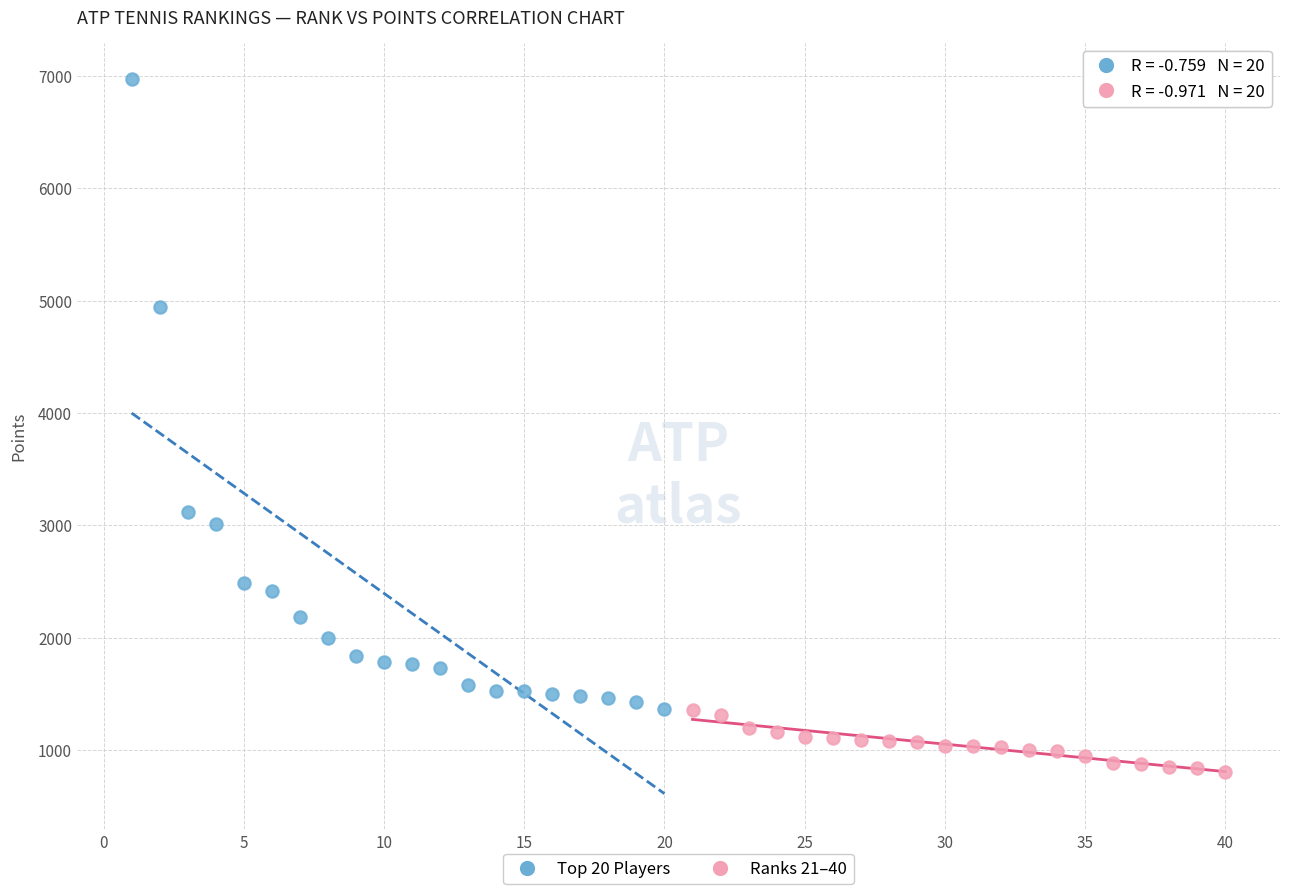

Which series reaches the minimum Y coordinate?

Ranks 21–40